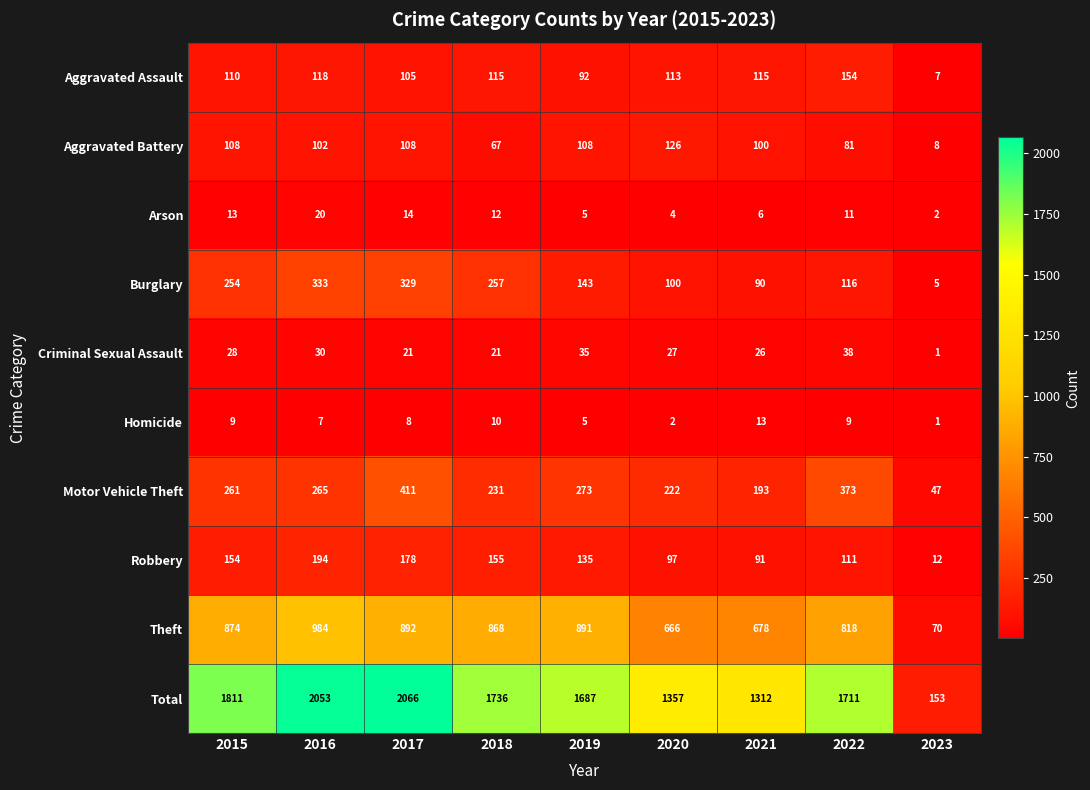

What is the highest value of the Robbery series?

194